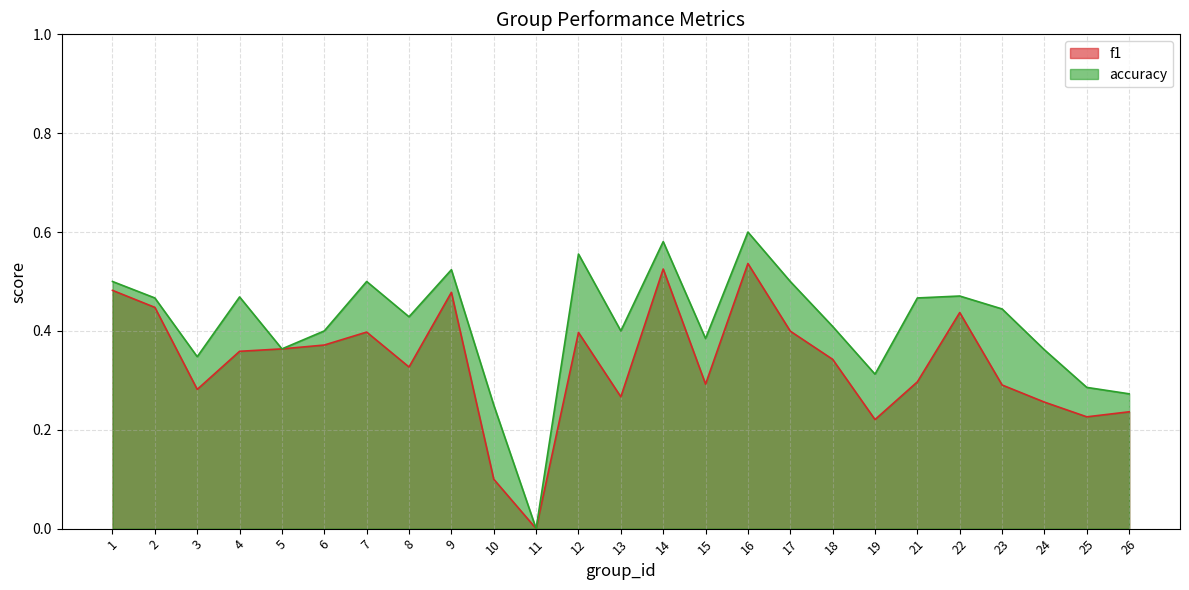

What is the value of the accuracy point at the 12th from the left?

0.6